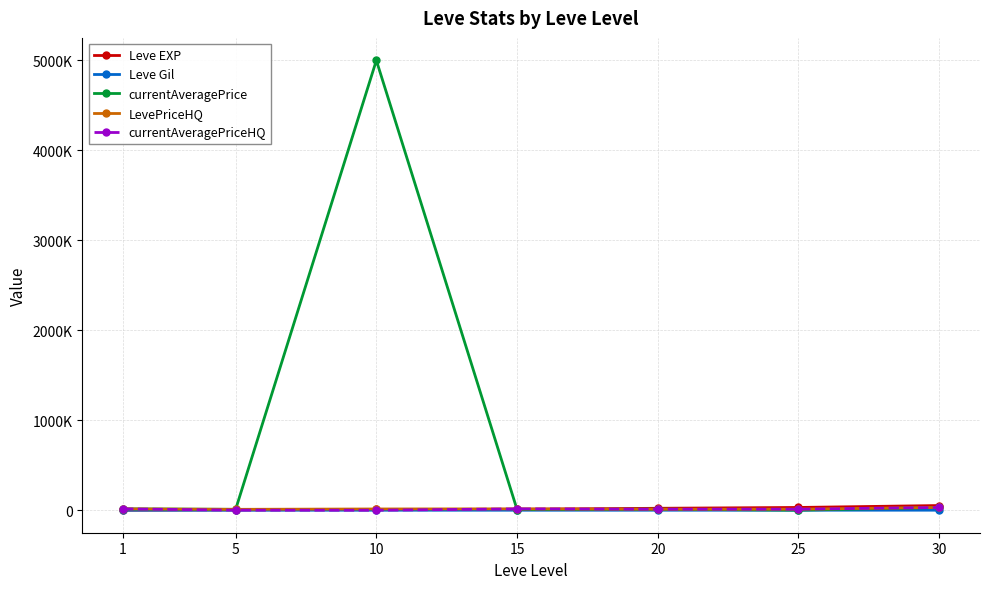

Is the value of currentAveragePrice at 10 greater than the value of LevePriceHQ at 30?

Yes